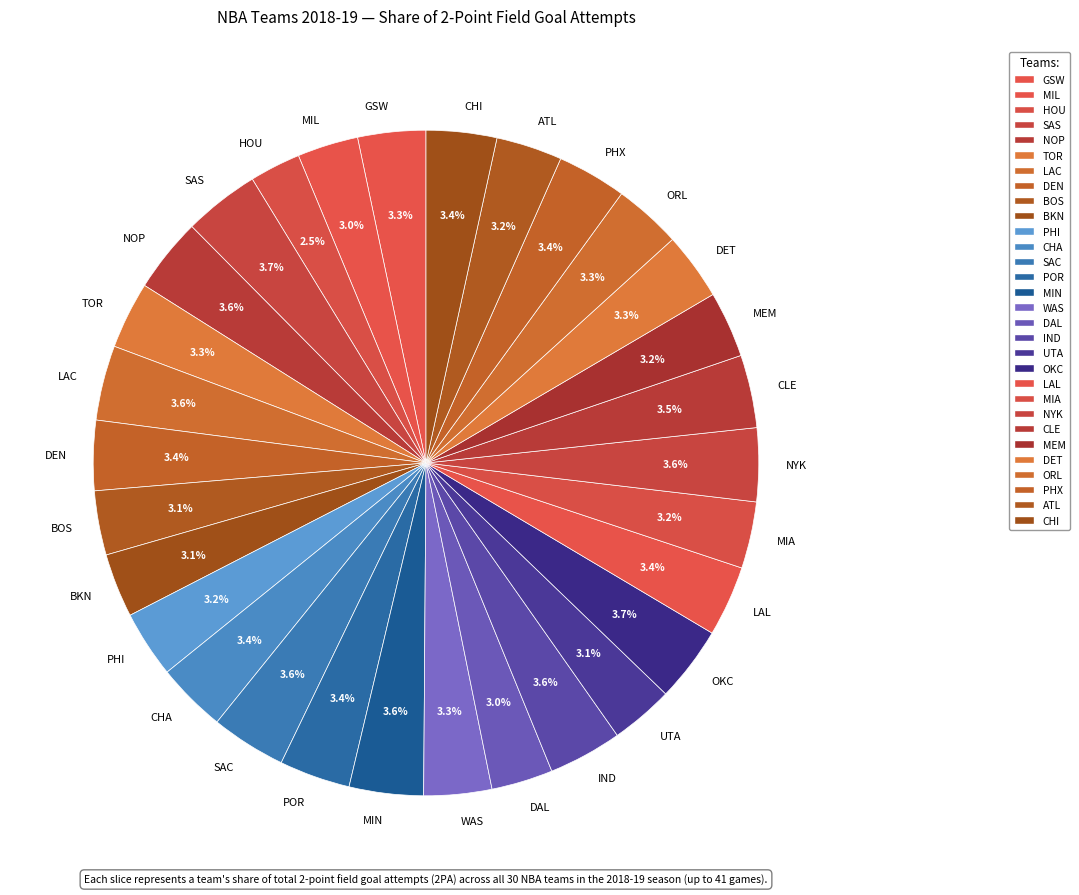

How many slices are in this pie chart?

30